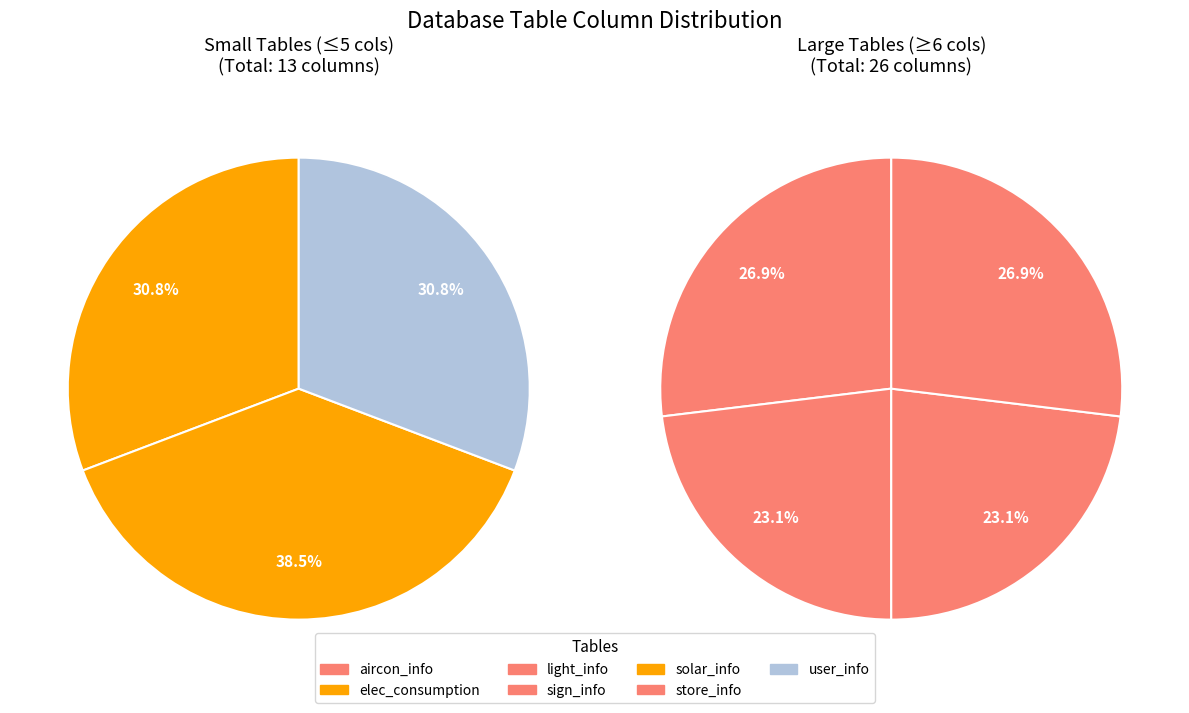

How many segments does this pie chart have?

7